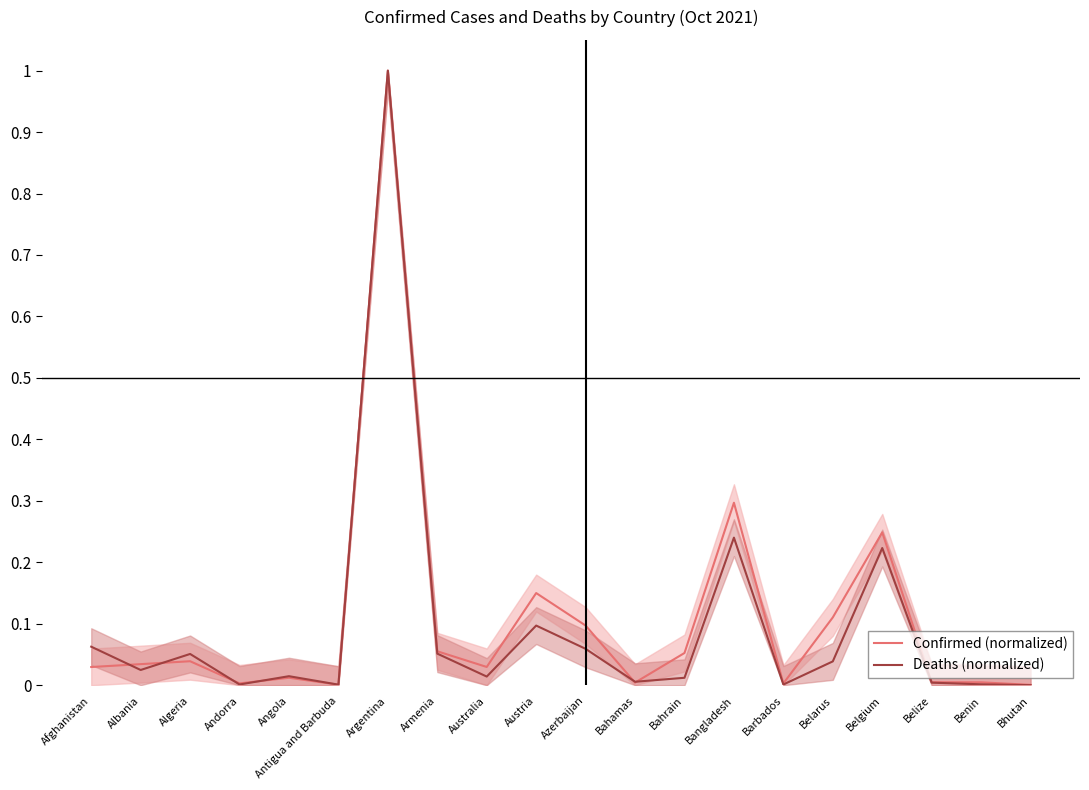

Does the chart display data point markers on the line(s)?

No